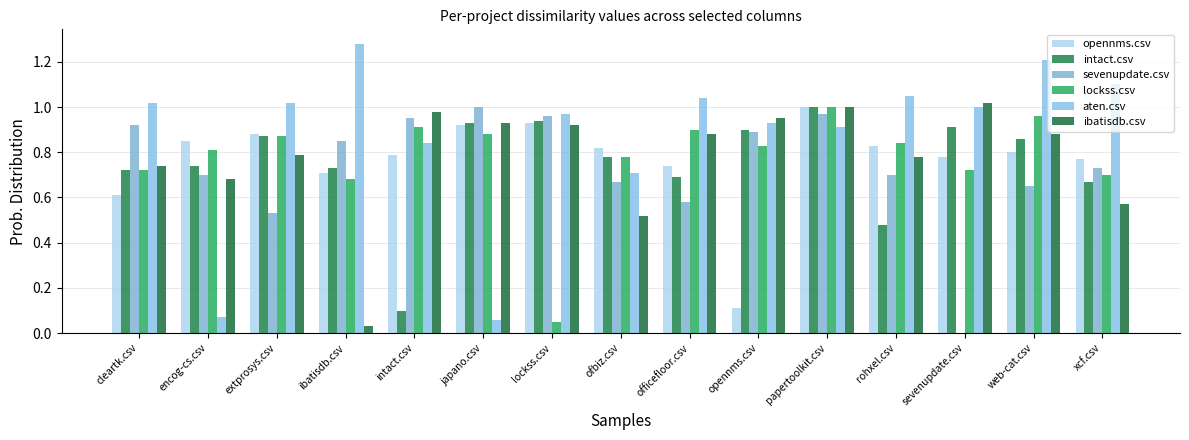

What is the label of the 2nd bar from the left?

encog-cs.csv